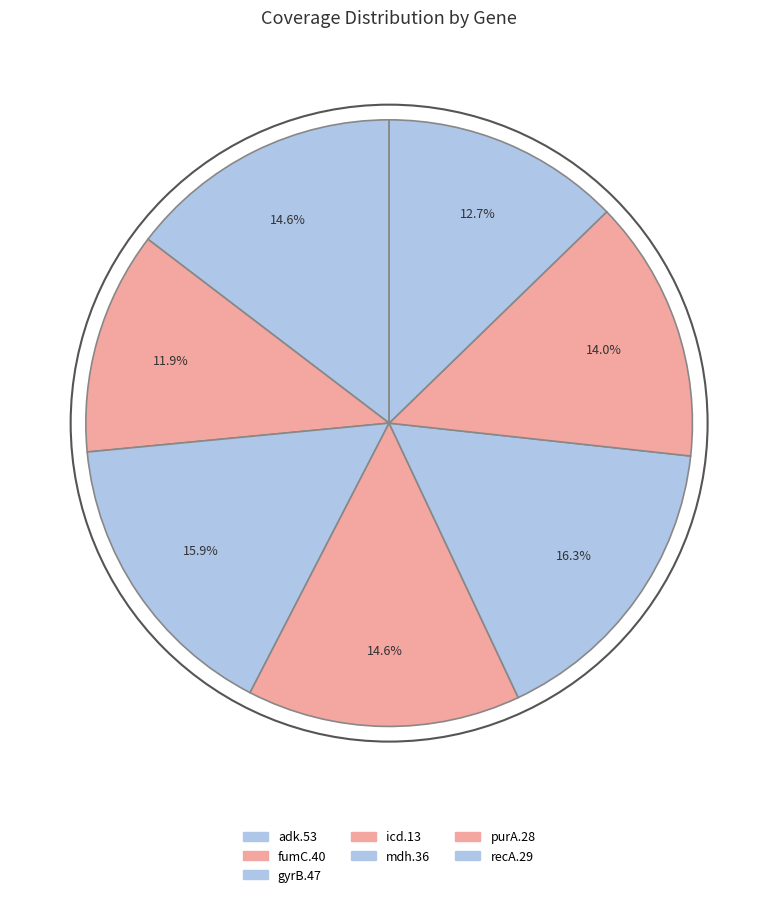

Does purA.28 account for over 50% of the chart?

No